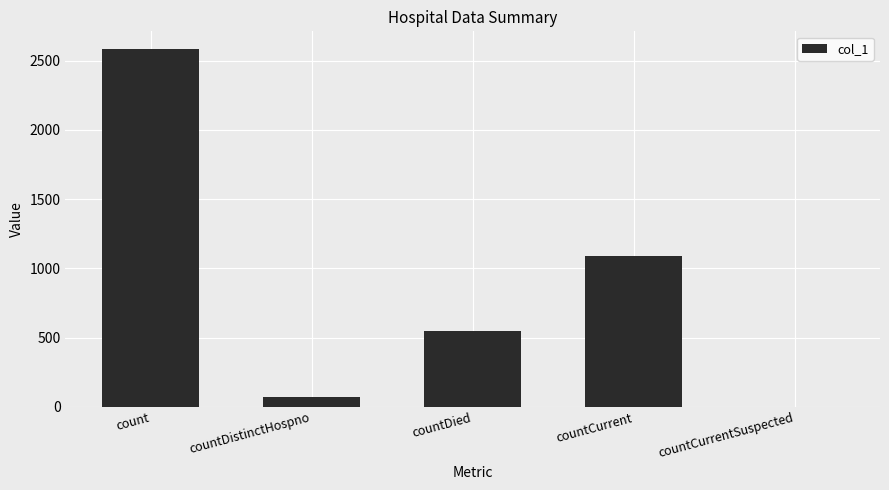

What is the approximate value at count, to the nearest 100?

2600